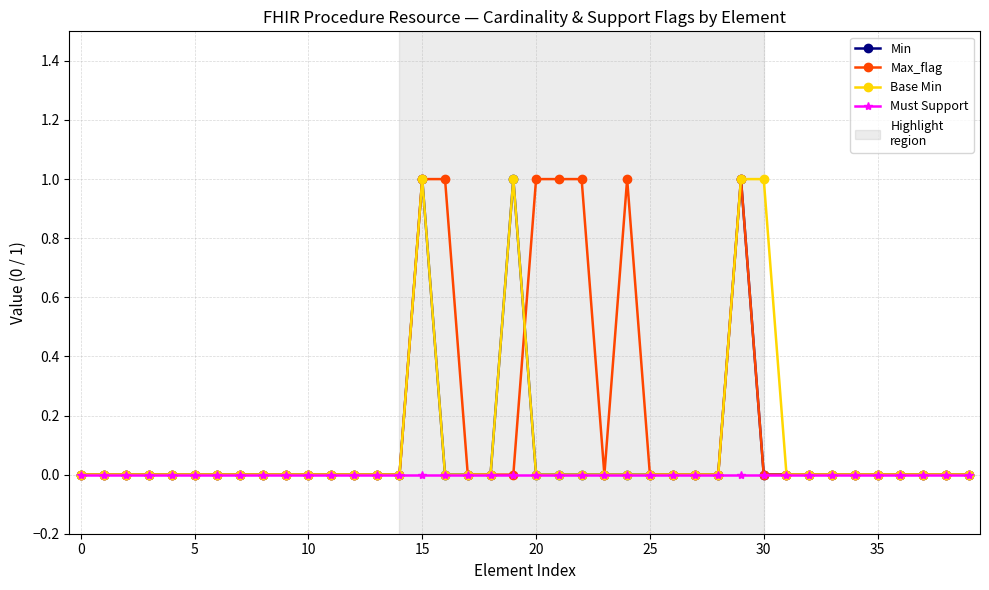

How many Base Min values are between 0 and 1?

40